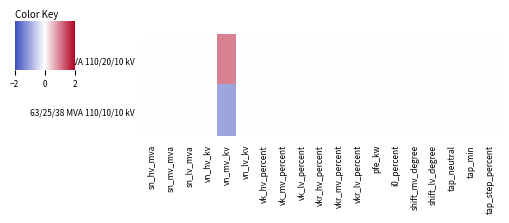

At which category does the chart reach its minimum across all series?

vn_mv_kv